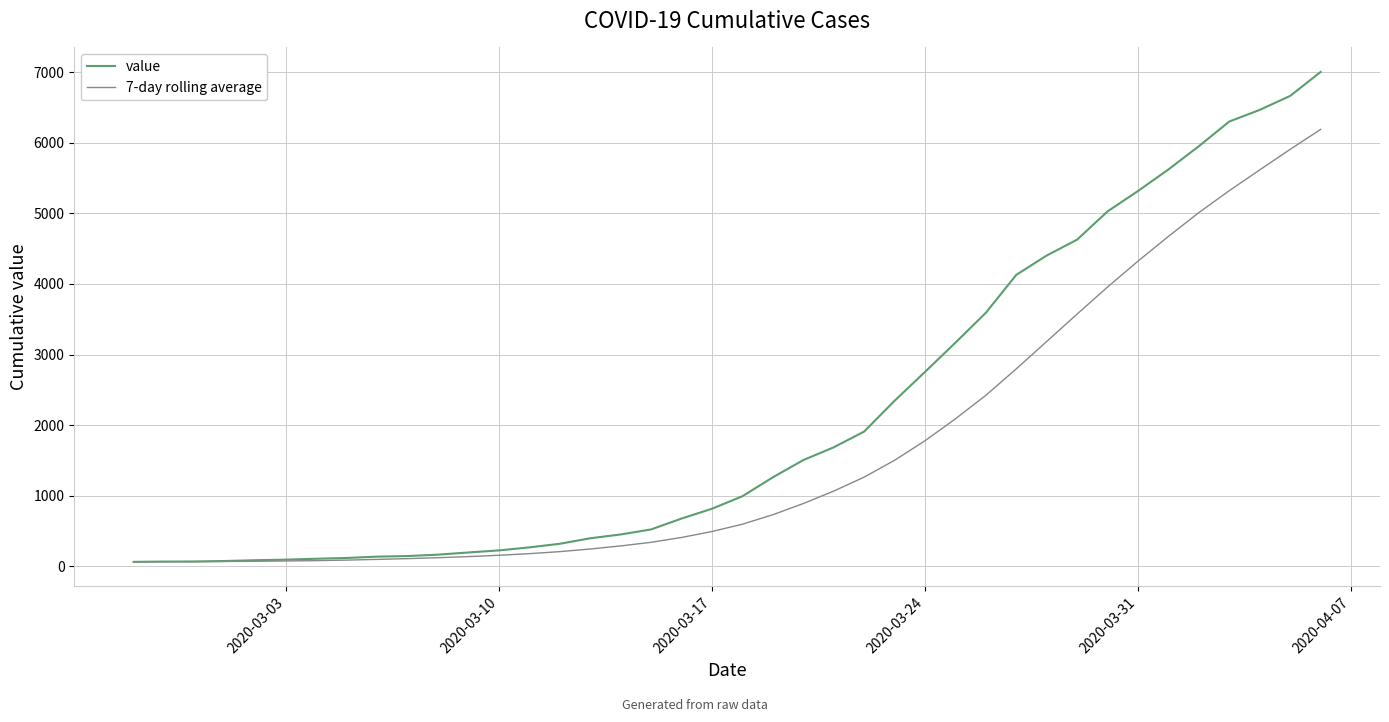

Which series has the largest total across all categories?

value